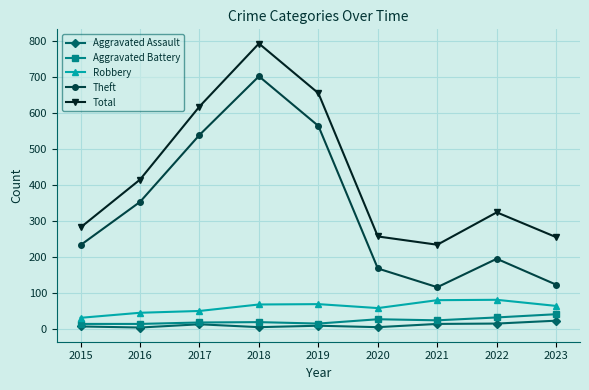

At how many categories does at least one series exceed 691?

1